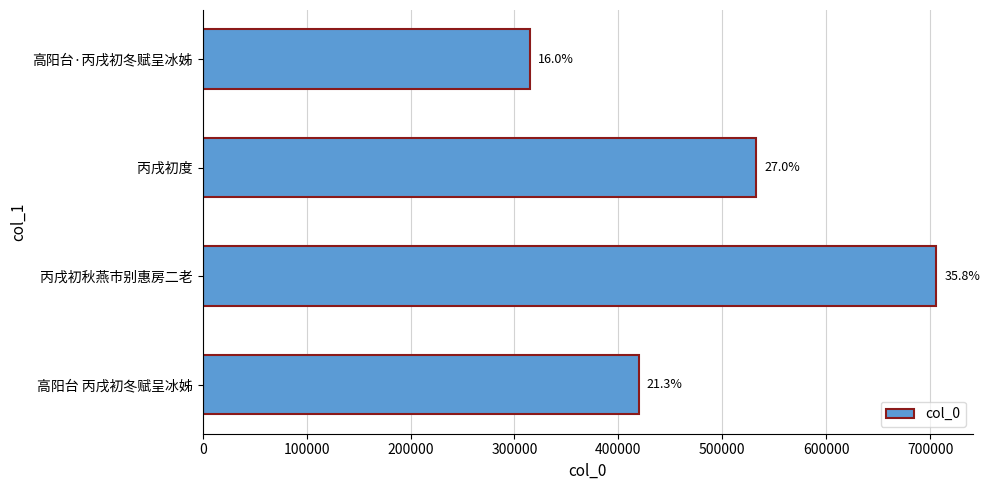

How many bars are there in total?

4